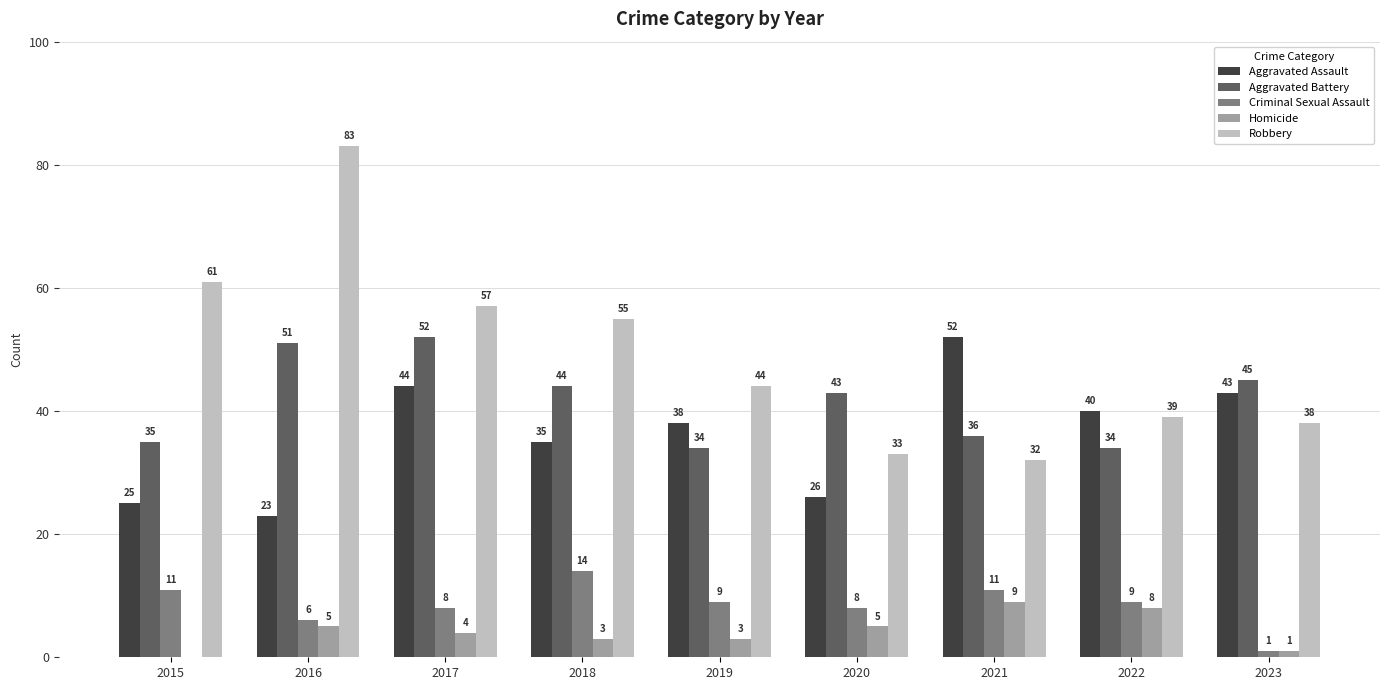

Is it true that Aggravated Battery equals 43 at 2020?

True